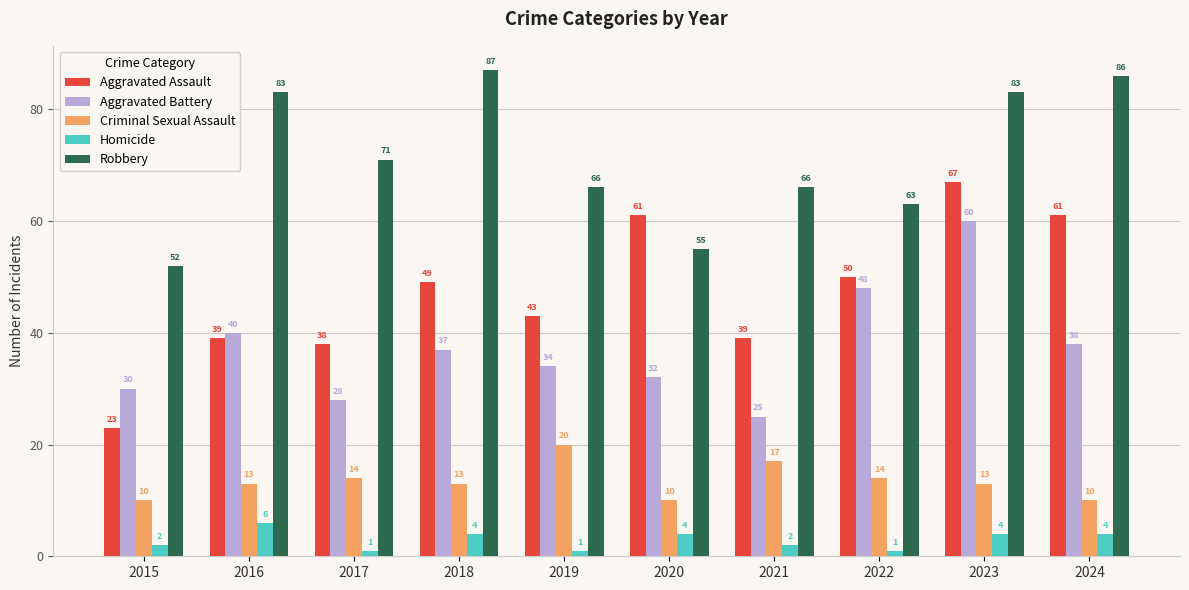

What is the sum of all Homicide values?

29